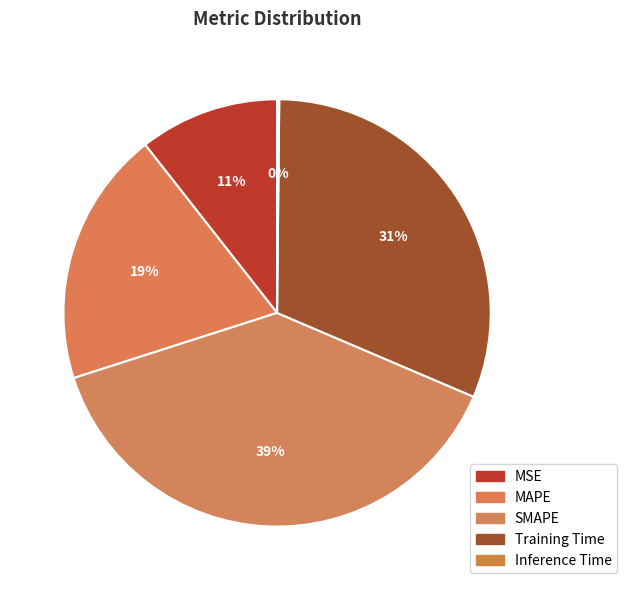

To the nearest percent, what portion does SMAPE represent?

39%